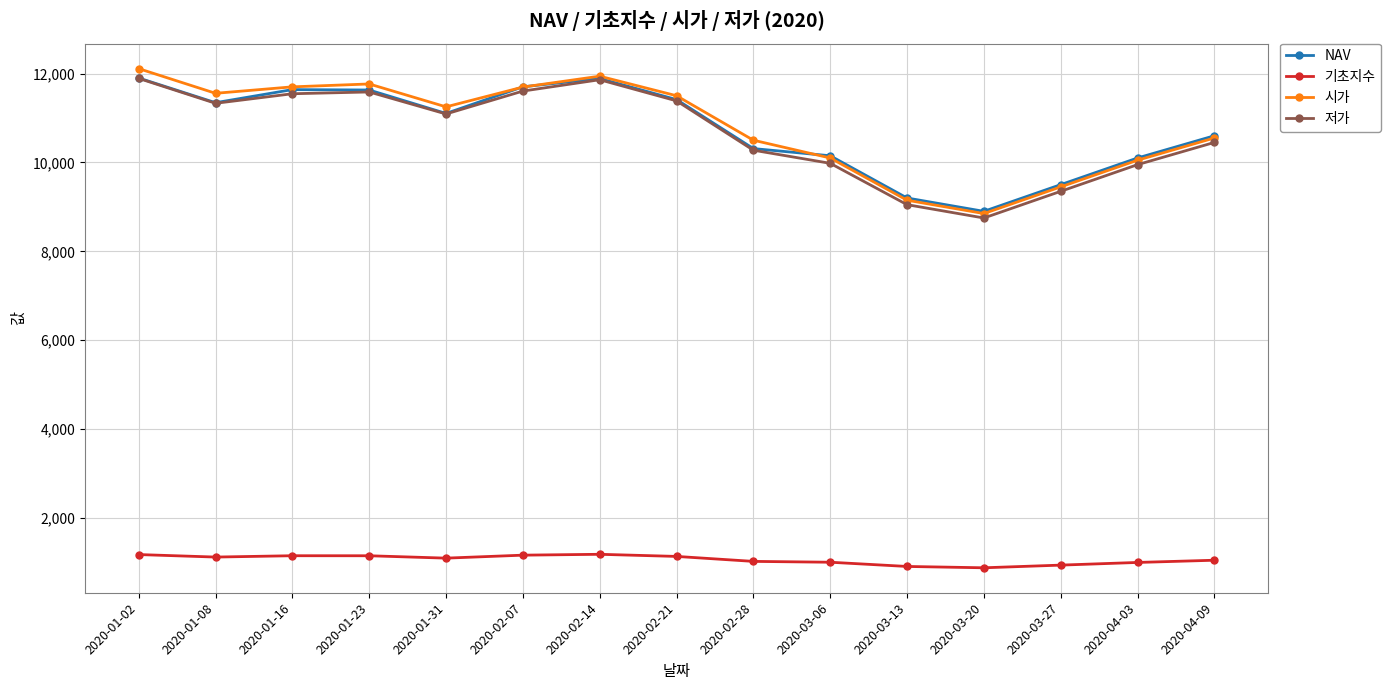

Is the value of 기초지수 at 2020-02-21 greater than the value of 시가 at 2020-04-03?

No